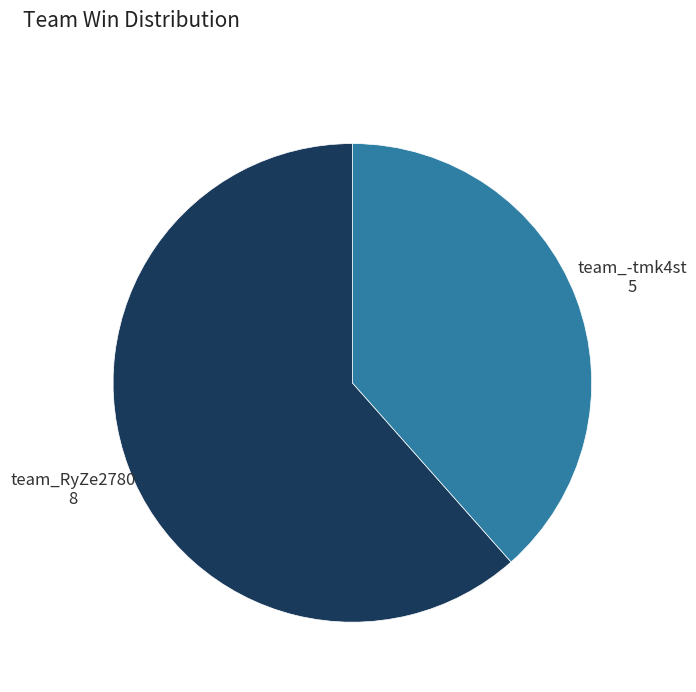

Count the number of slices in the pie.

2